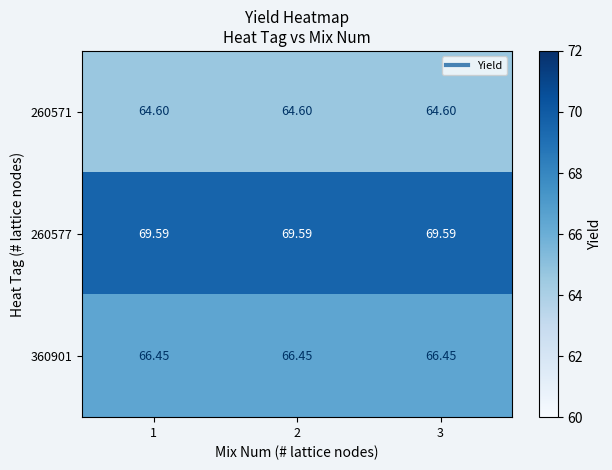

Is the value of 360901 at 1 greater than the value of 260571 at 2?

Yes